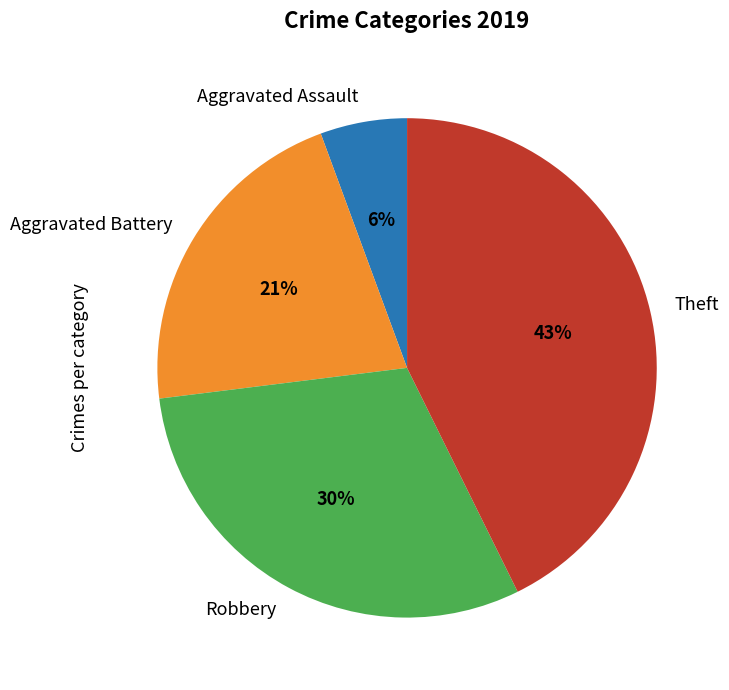

Is it true that Theft is 54% of the pie?

False